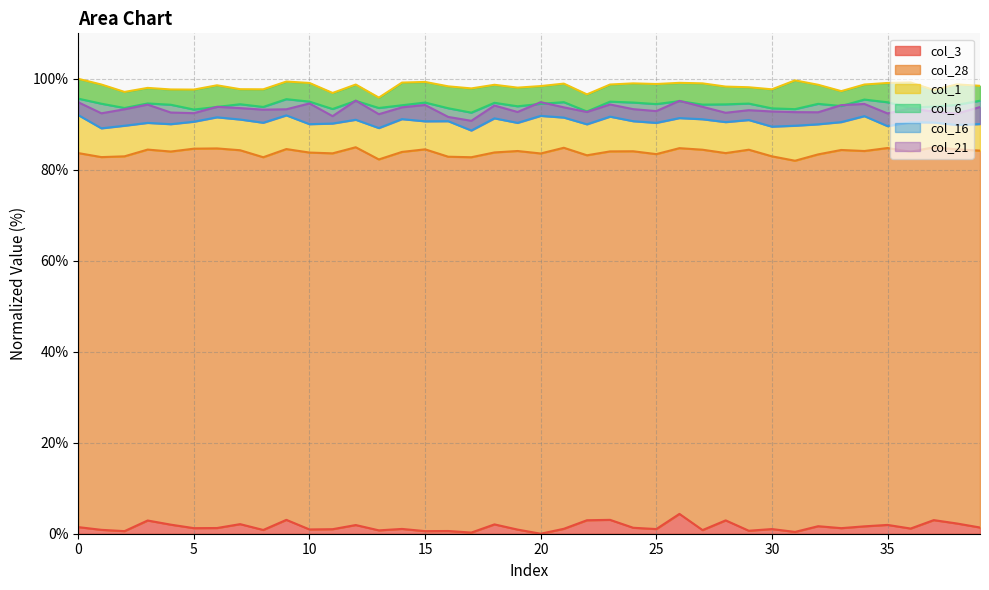

What is the highest value of the col_3 series?

4.4